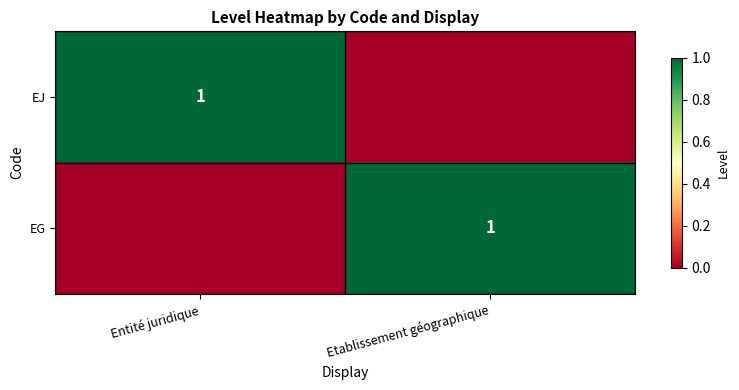

The value of EG at Etablissement géographique is 1. True or false?

True